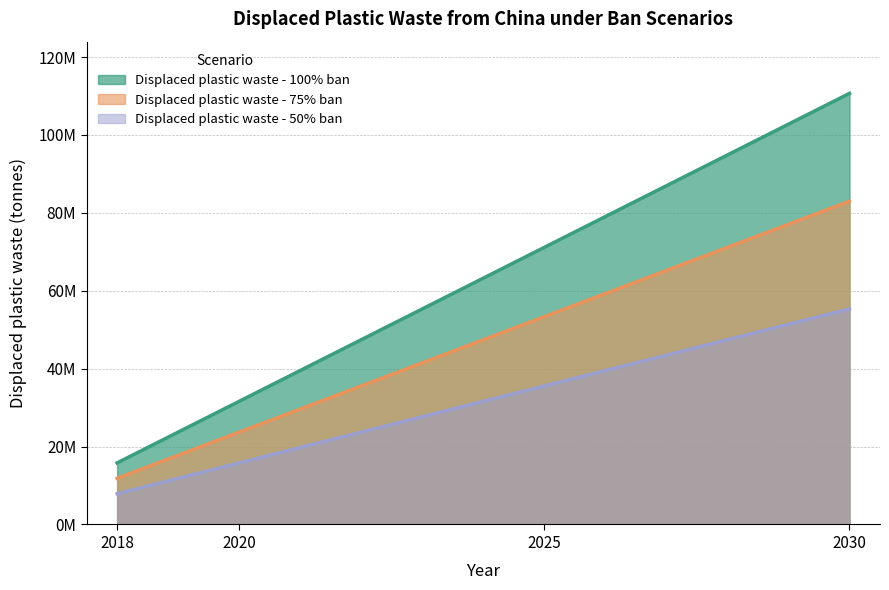

Rank the categories by Displaced plastic waste - 75% ban value from lowest to highest.

2018, 2020, 2025, 2030